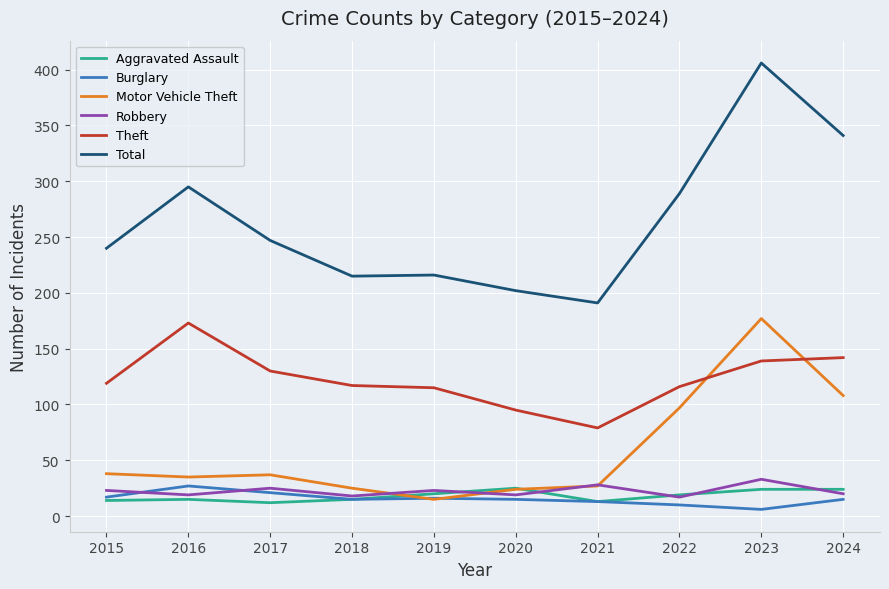

The Motor Vehicle Theft series shows 57 at 2022. True or false?

False